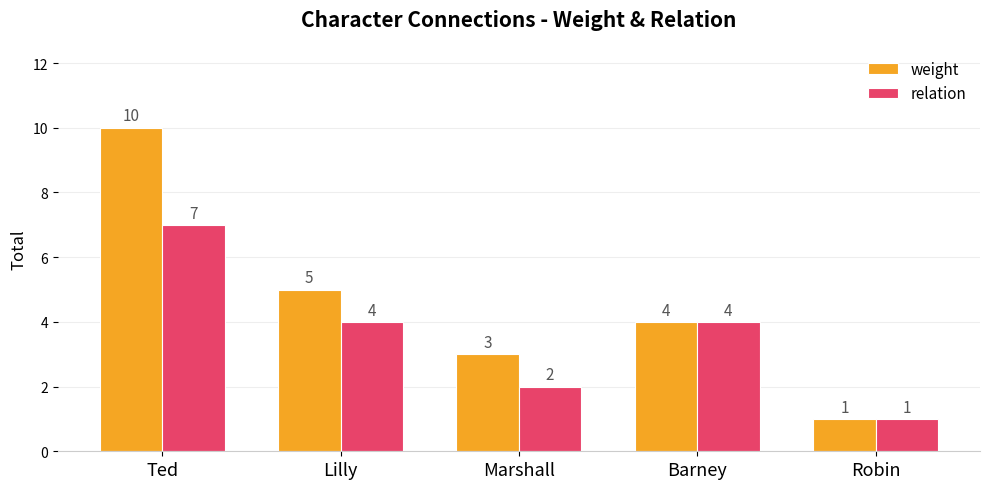

What is the sum of all weight values?

23